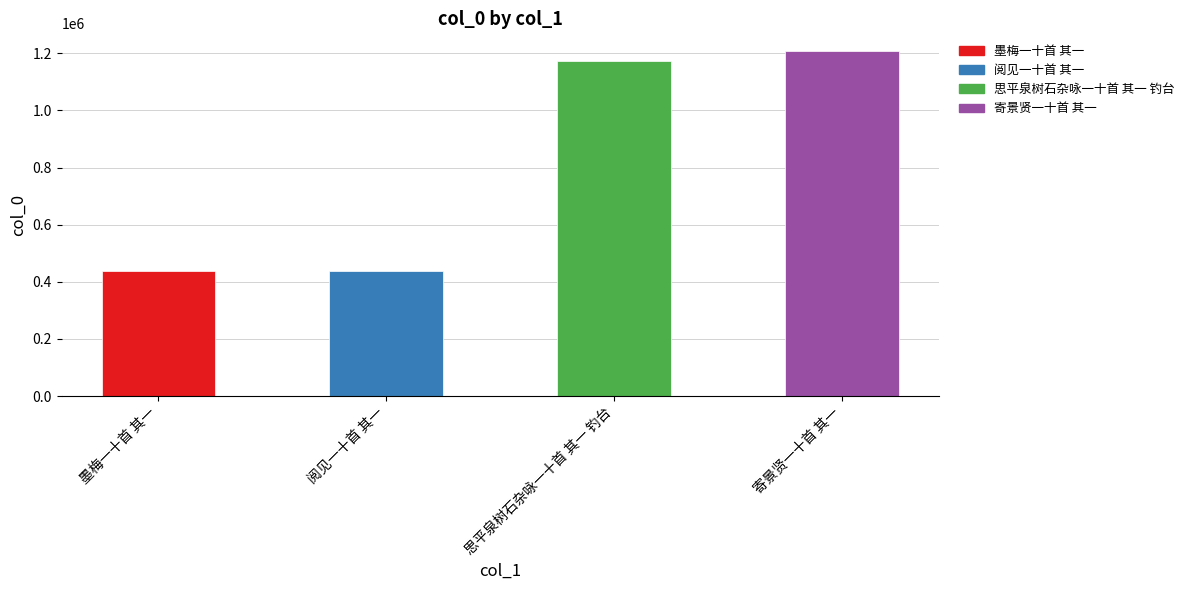

The value at 墨梅一十首 其一 is 201255. True or false?

False